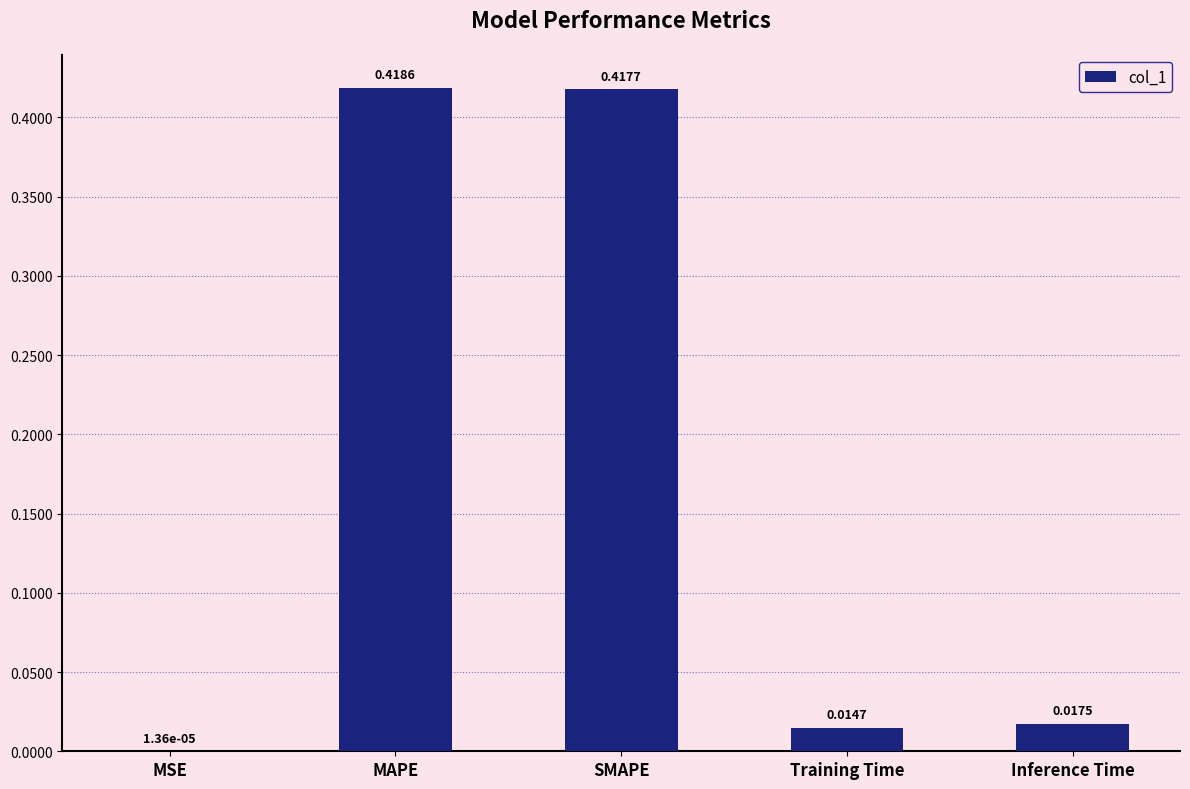

Where is the data nearest to the value 0?

MSE